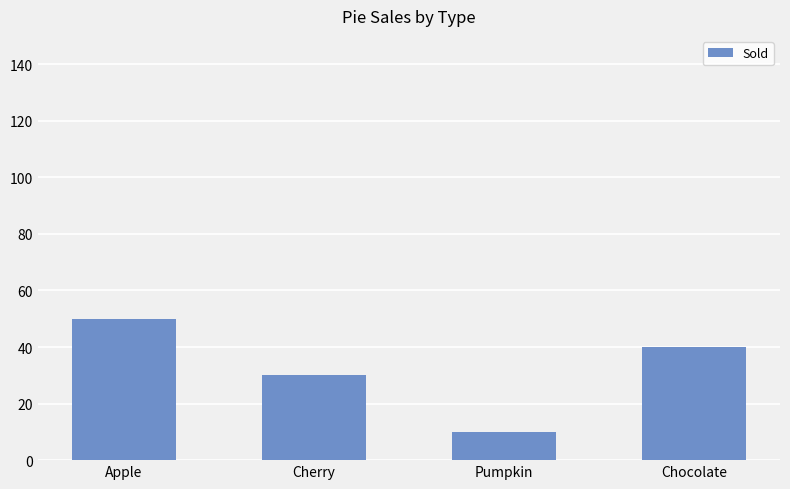

Does the chart contain any negative values?

No